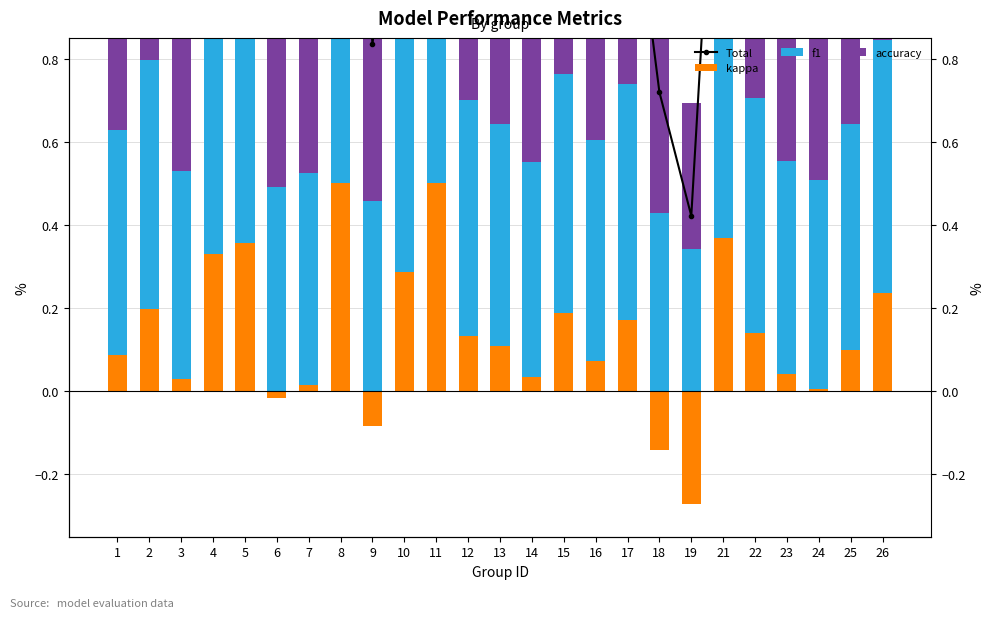

Is it true that kappa equals 0.1 at 12?

True